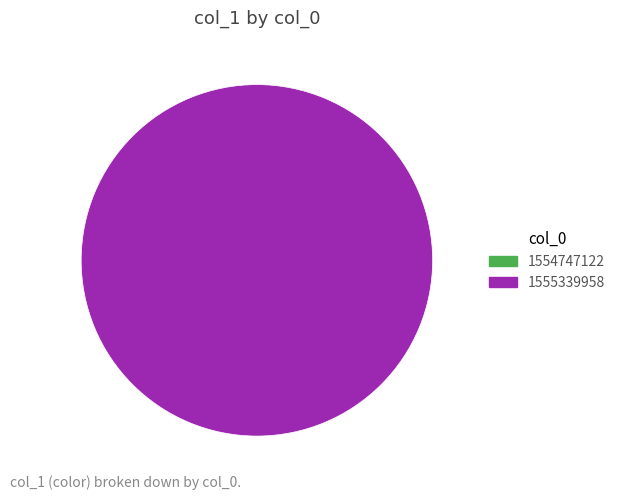

Is there any slice that represents more than half of the pie?

Yes